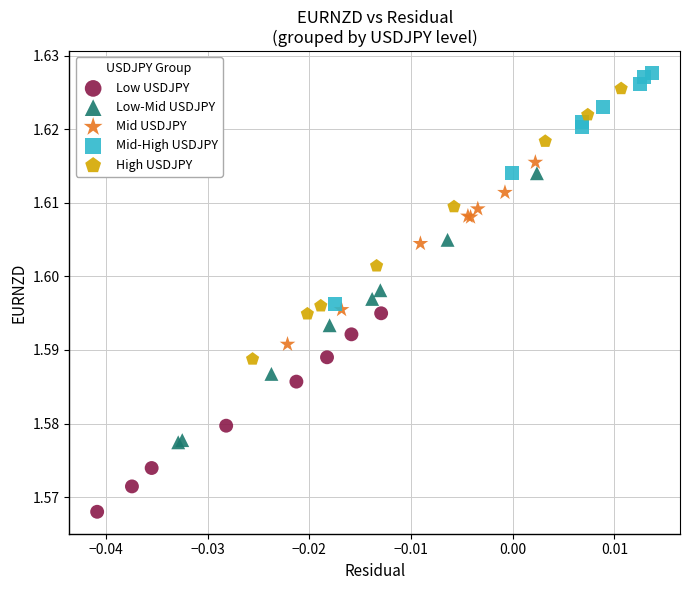

Which series contains the lowest Y value?

Low USDJPY